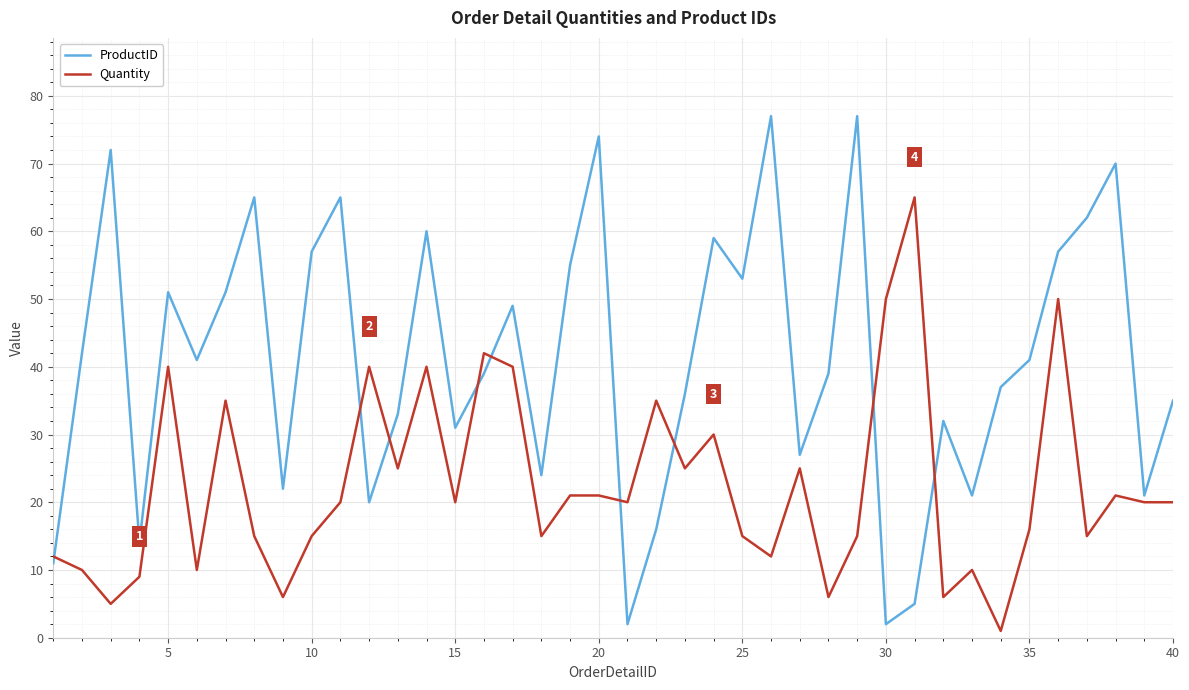

Rank the series by their maximum value, from lowest to highest.

Quantity, ProductID